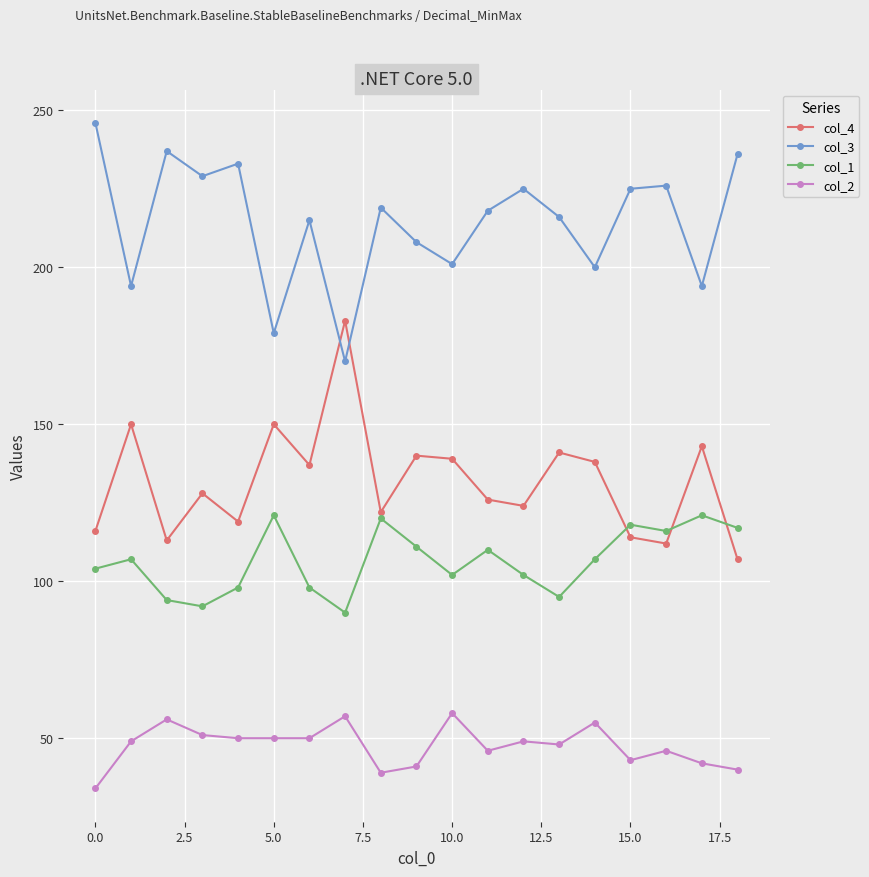

True or false: col_2 and col_3 cross at least once.

False